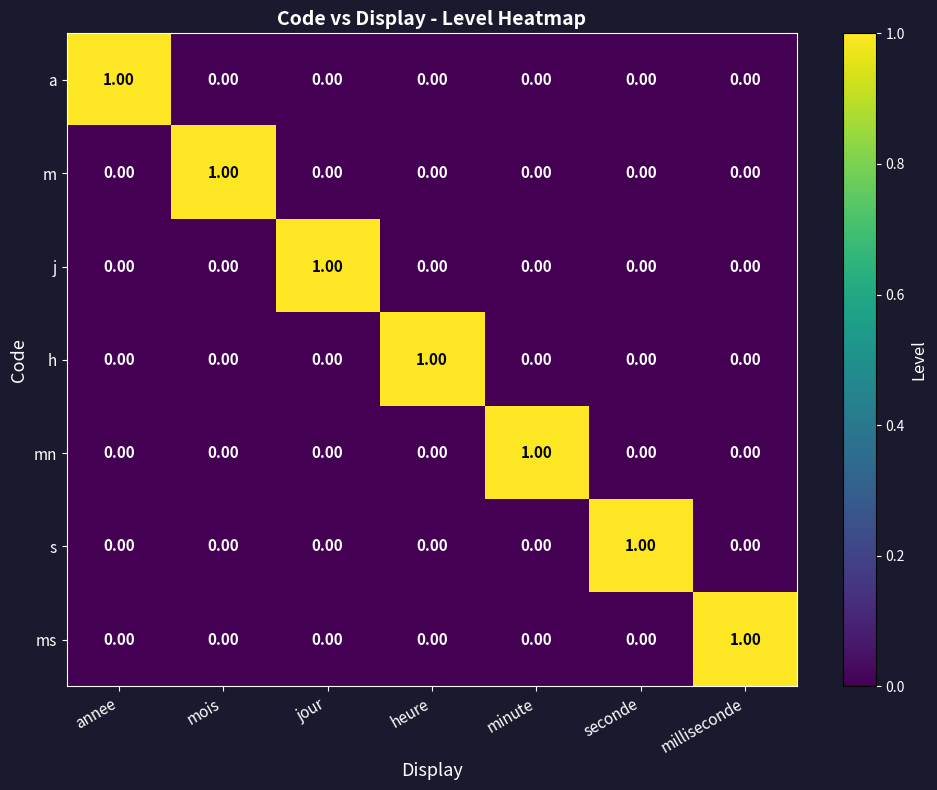

Which category has the highest value in the s series?

seconde